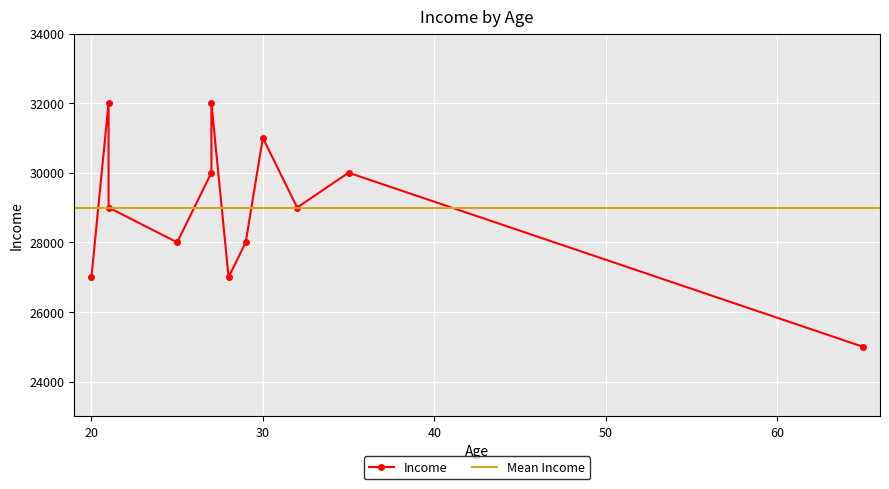

At which category does the chart reach its minimum across all series?

65